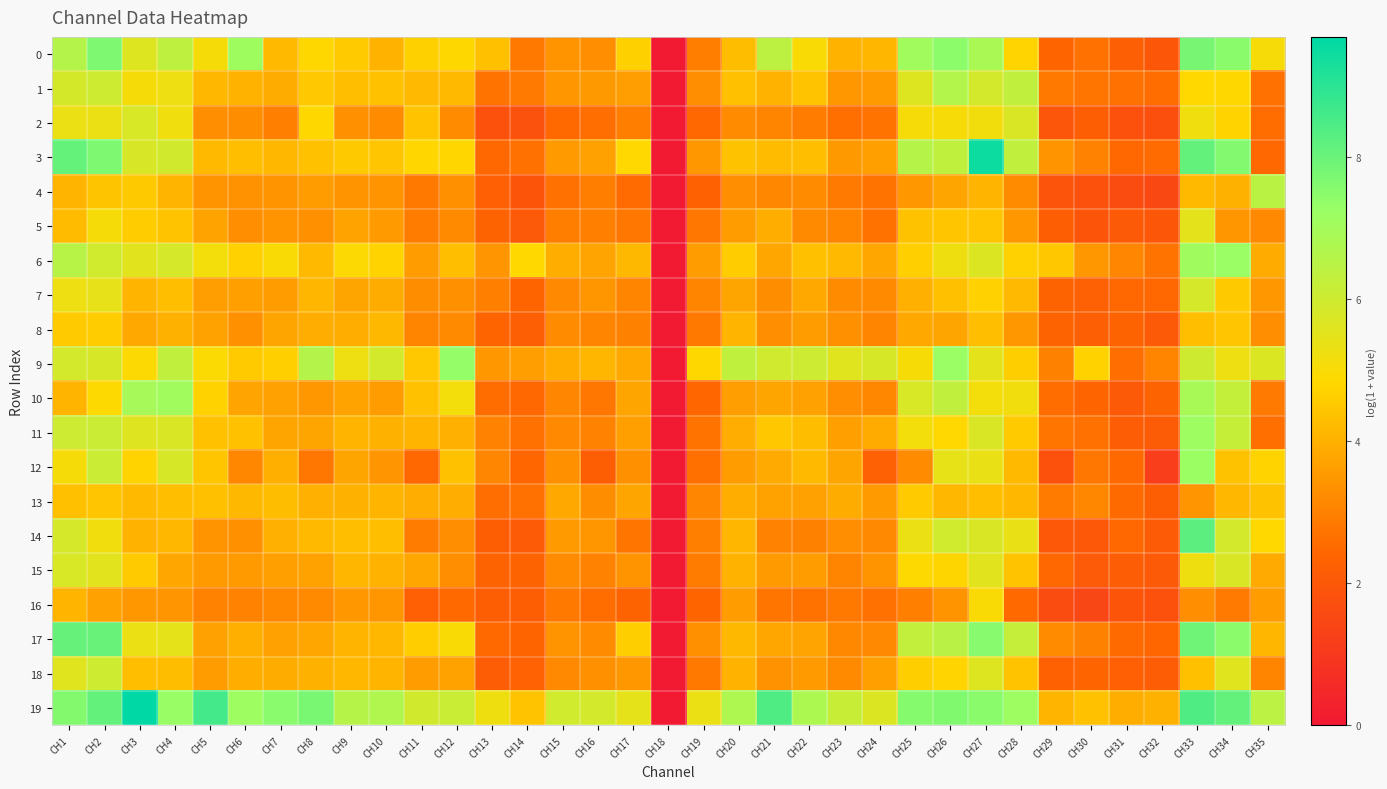

Which series has the largest total across all categories?

19